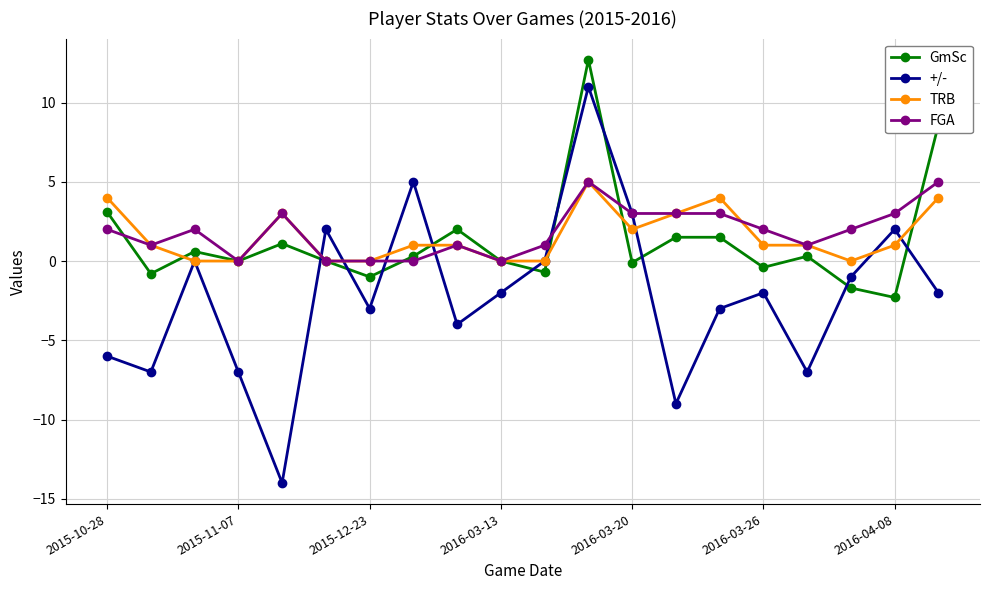

What is the value of the +/- point at the 17th from the left?

-7.0